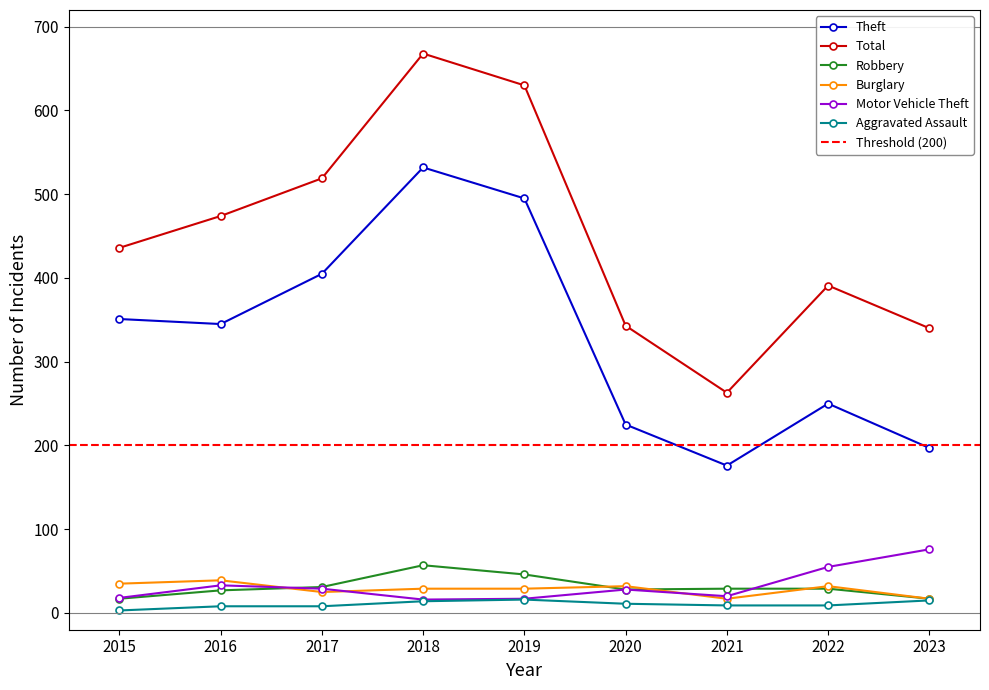

At which category does Theft reach its first local valley?

2016